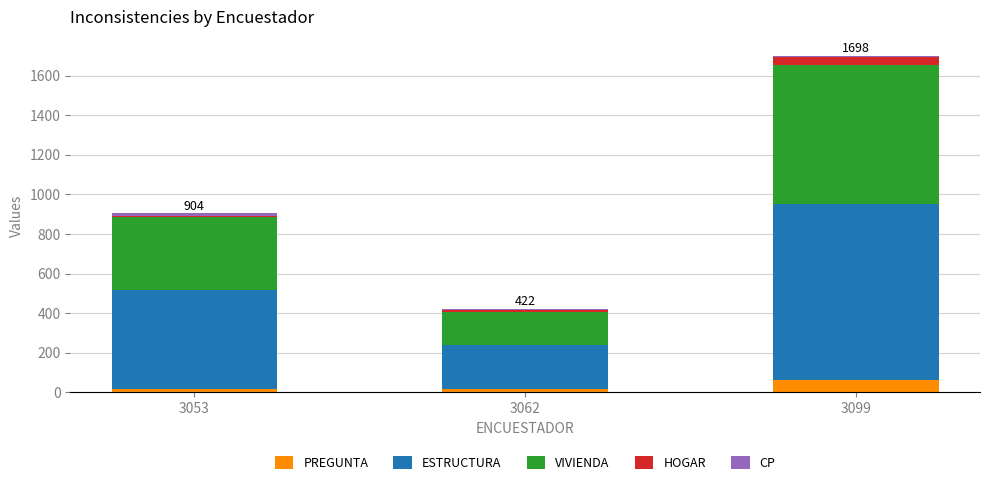

True or false: PREGUNTA has a value of 14 at 3062.

True